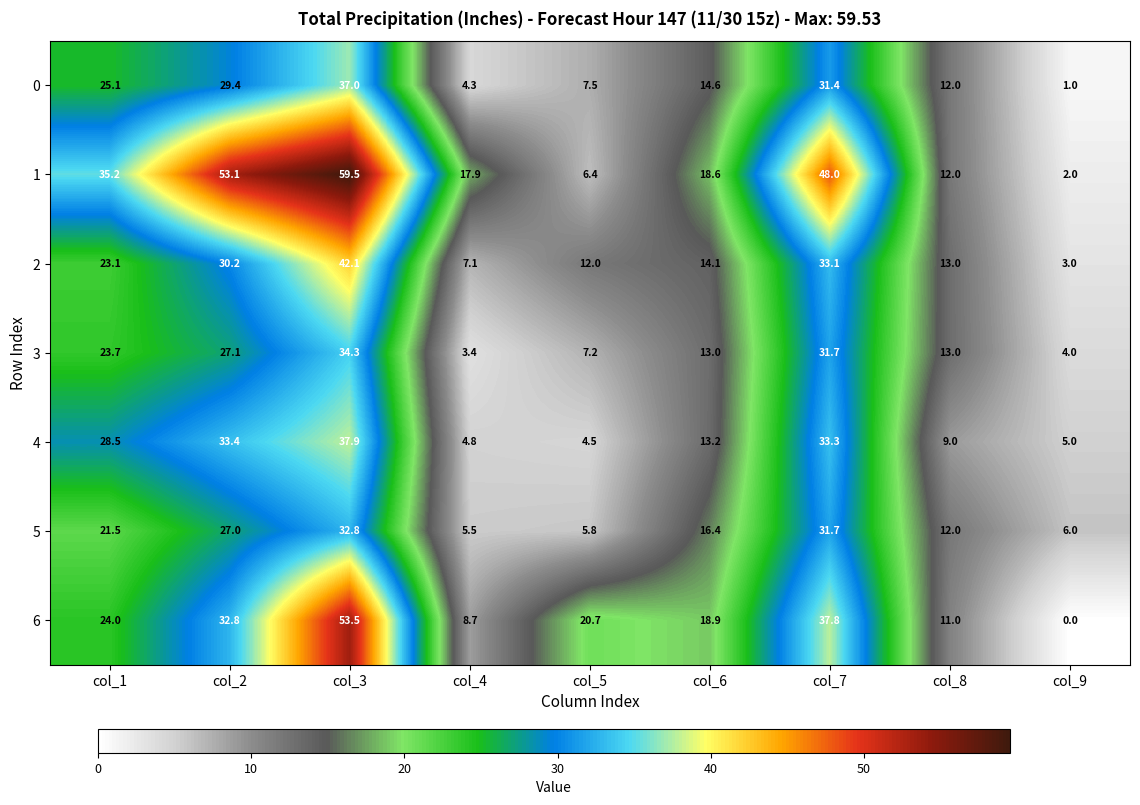

Rank the series at col_1 from highest to lowest value.

1, 4, 0, 6, 3, 2, 5